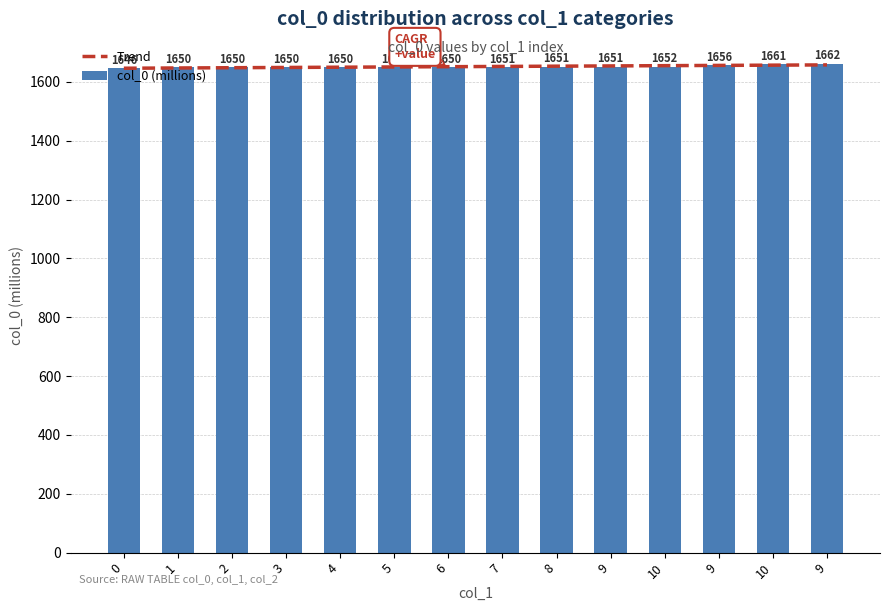

True or false: the data shows 2433.9 at 0.

False